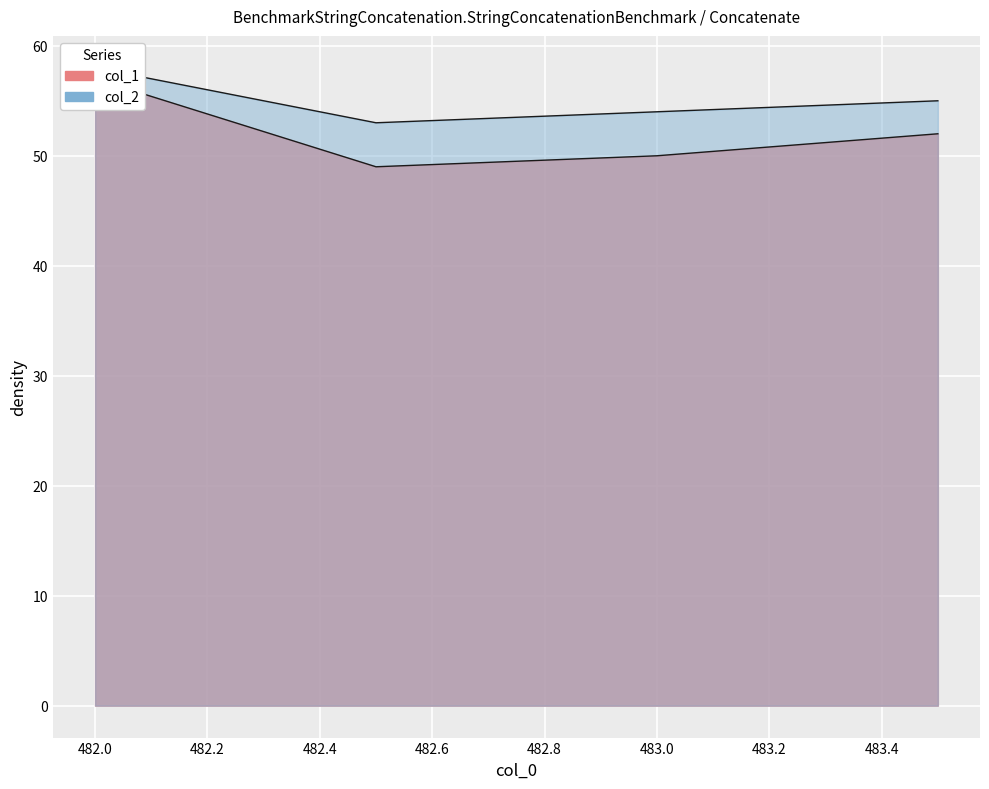

At which category does the chart reach its peak across all series?

482.0